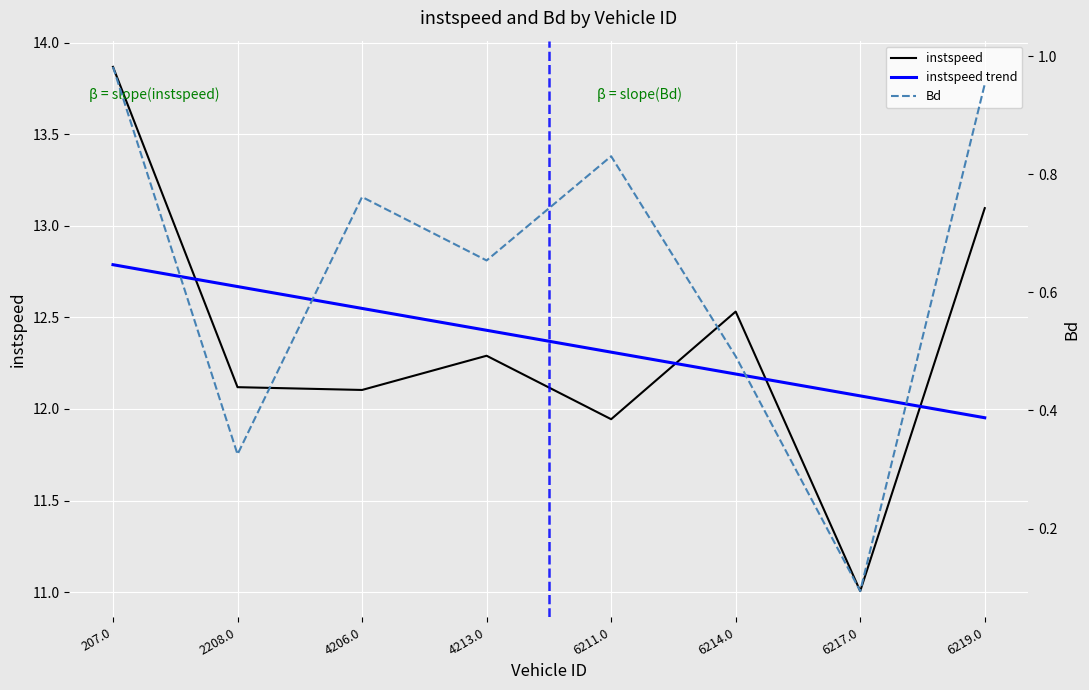

Which category has the highest value across all series?

207.0